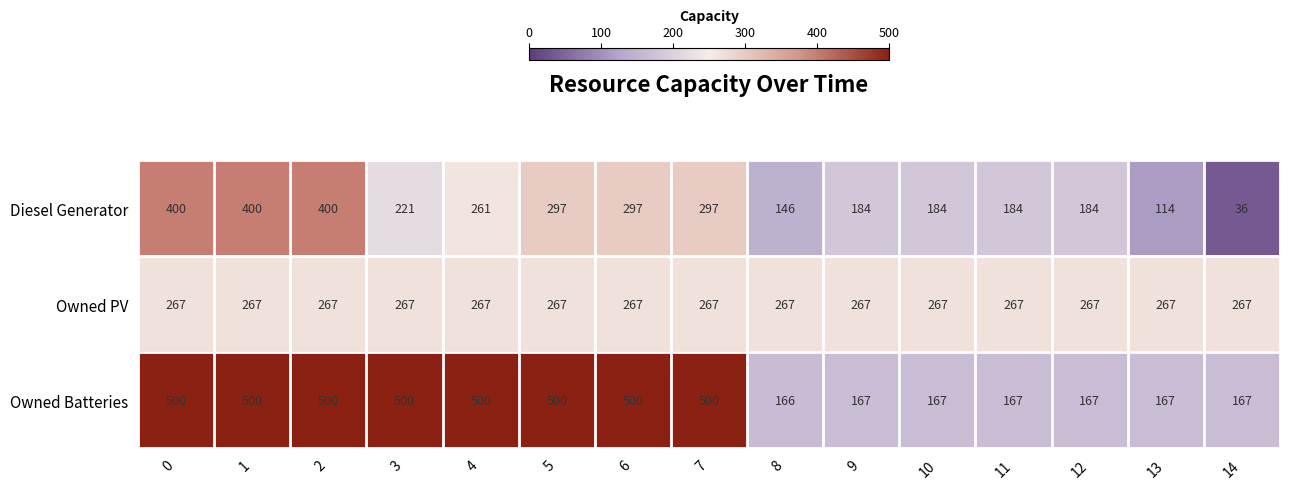

What is the approximate value of Owned Batteries at 3, to the nearest 5?

500